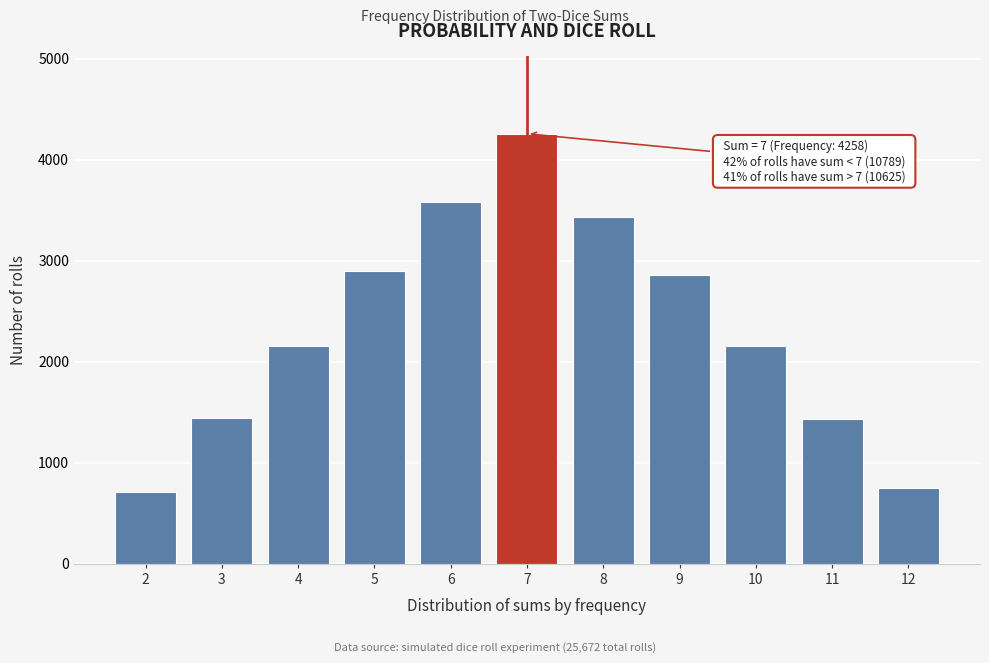

What is the difference between the maximum and minimum values?

3544